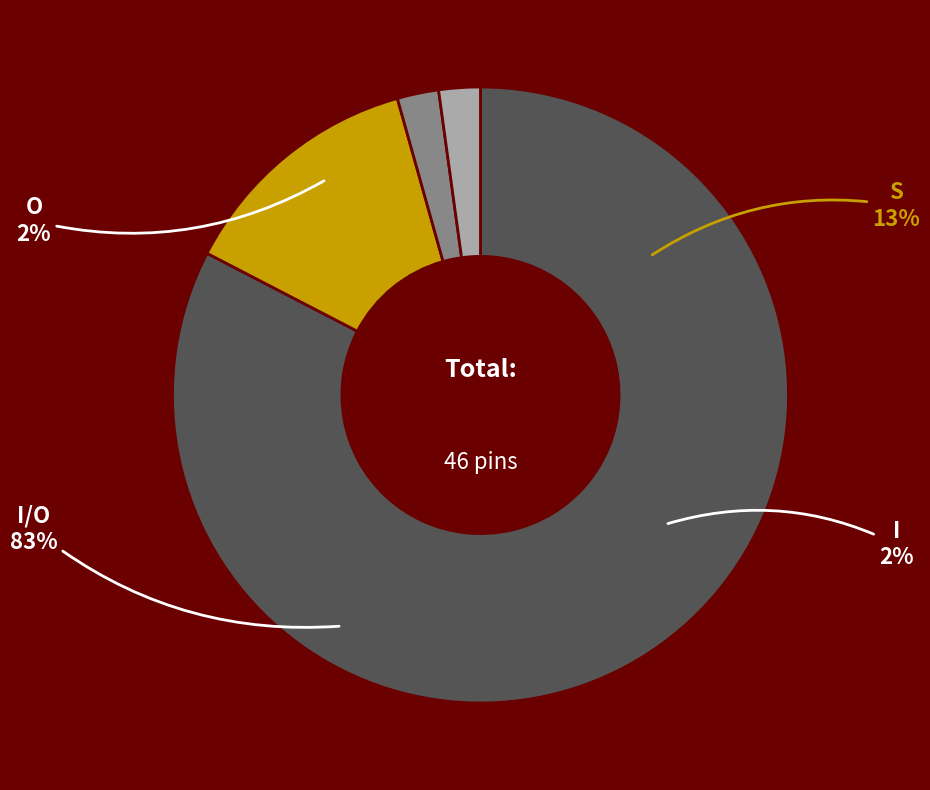

Which category has the biggest portion of the pie?

I/O